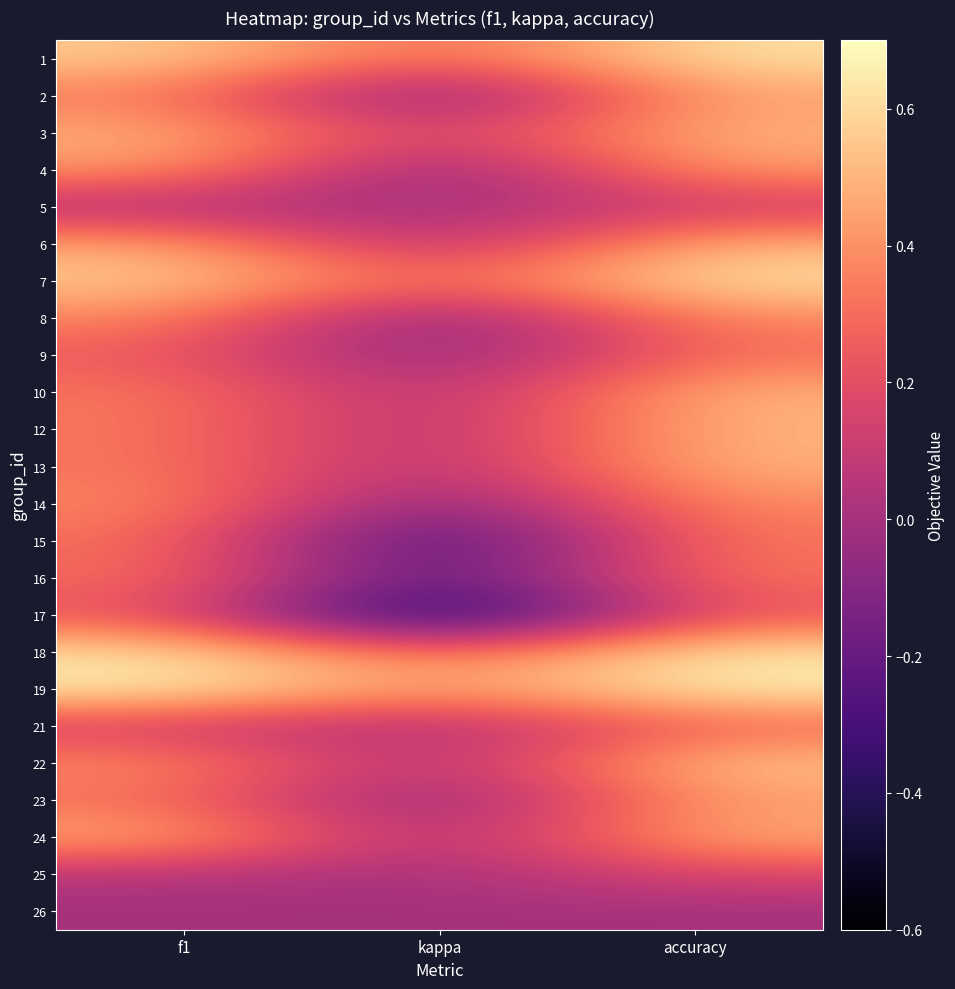

What is the minimum value shown in the chart?

-0.5